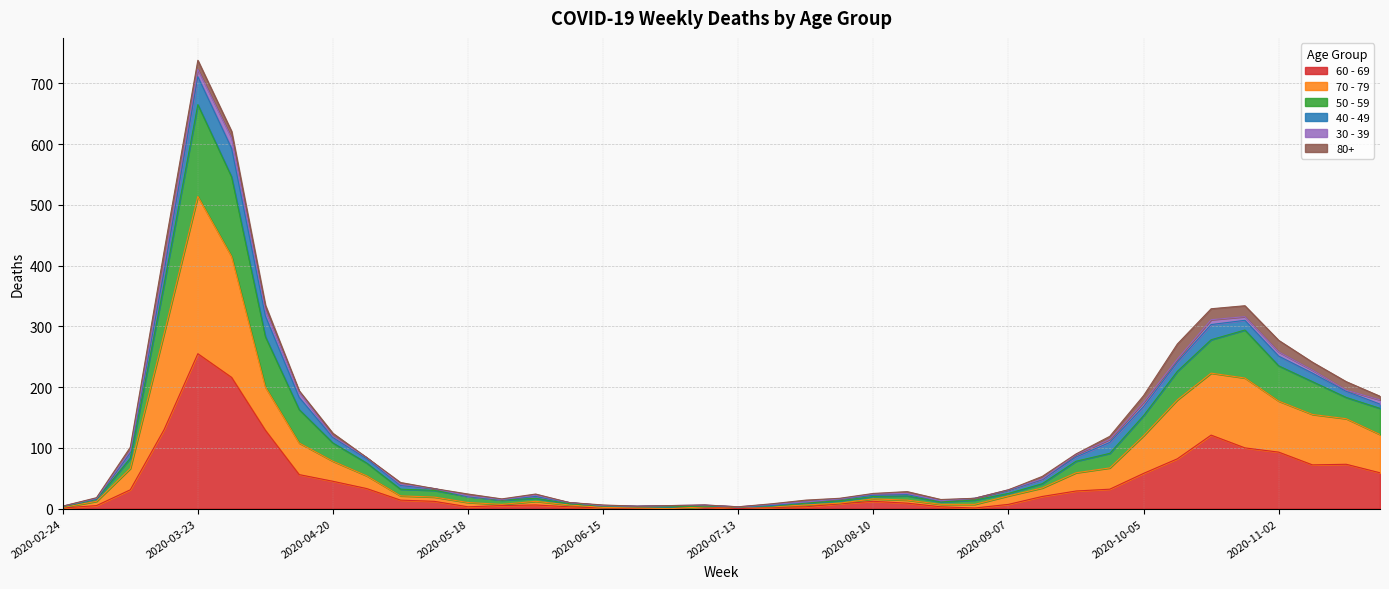

What are all the series names shown in the legend?

60 - 69, 70 - 79, 50 - 59, 40 - 49, 30 - 39, 80+